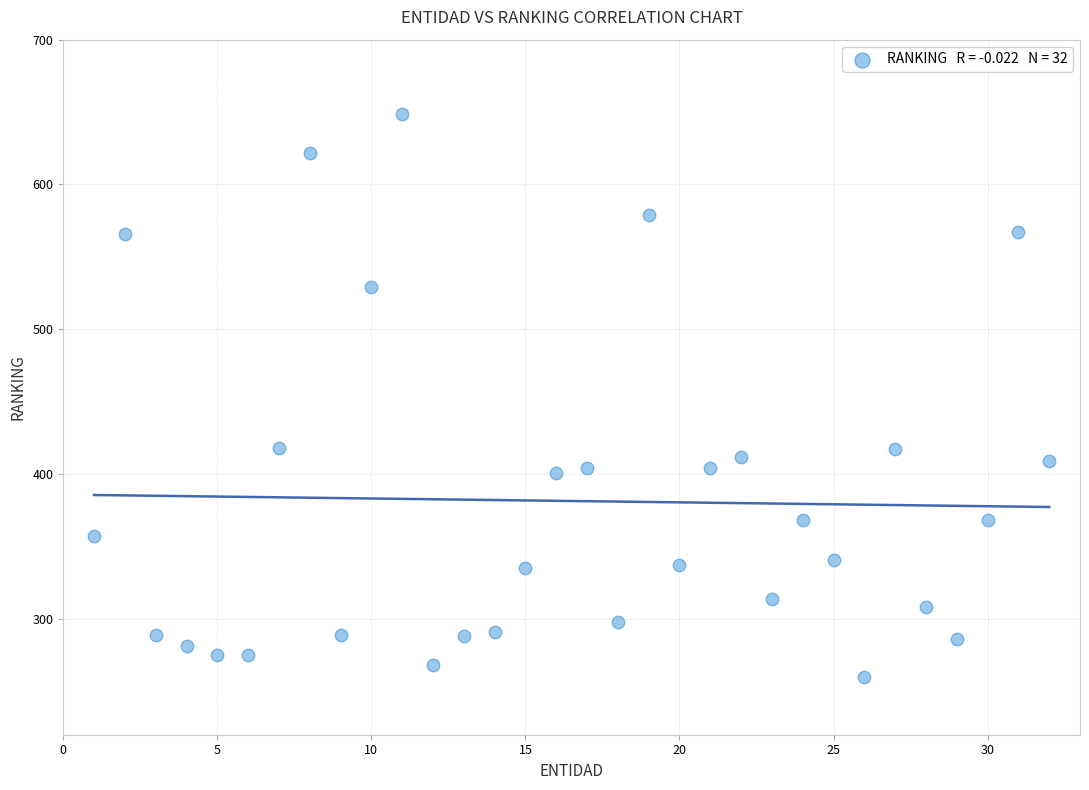

What is the range of X values (max minus min)?

31